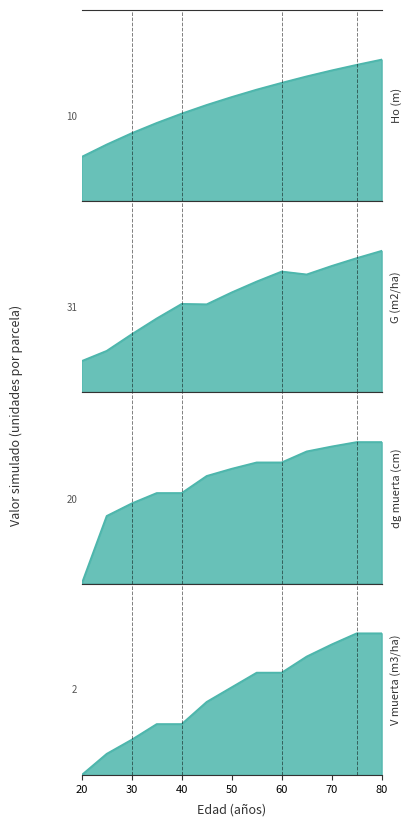

What is the sum of all Ho (m) values?

161.0